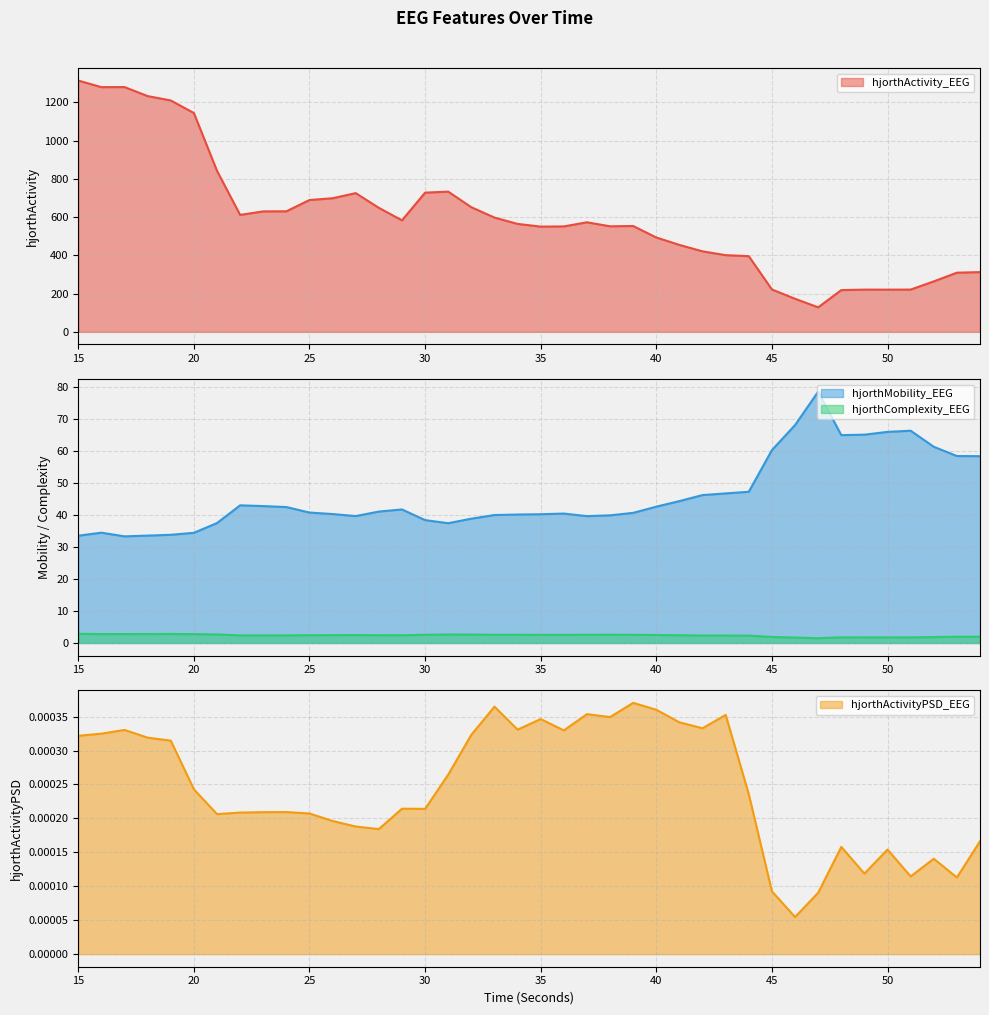

Is the value of hjorthActivityPSD_EEG at 15 greater than the value of hjorthActivity_EEG at 52?

No